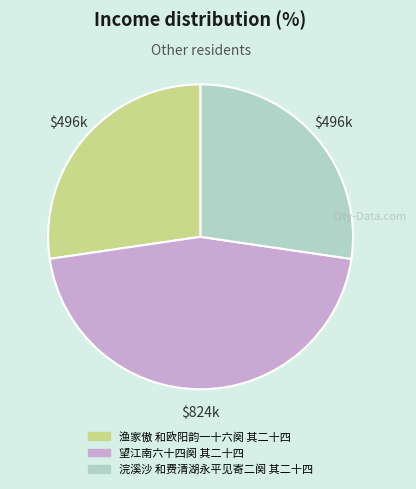

What is the largest slice in the pie chart?

望江南六十四阕 其二十四